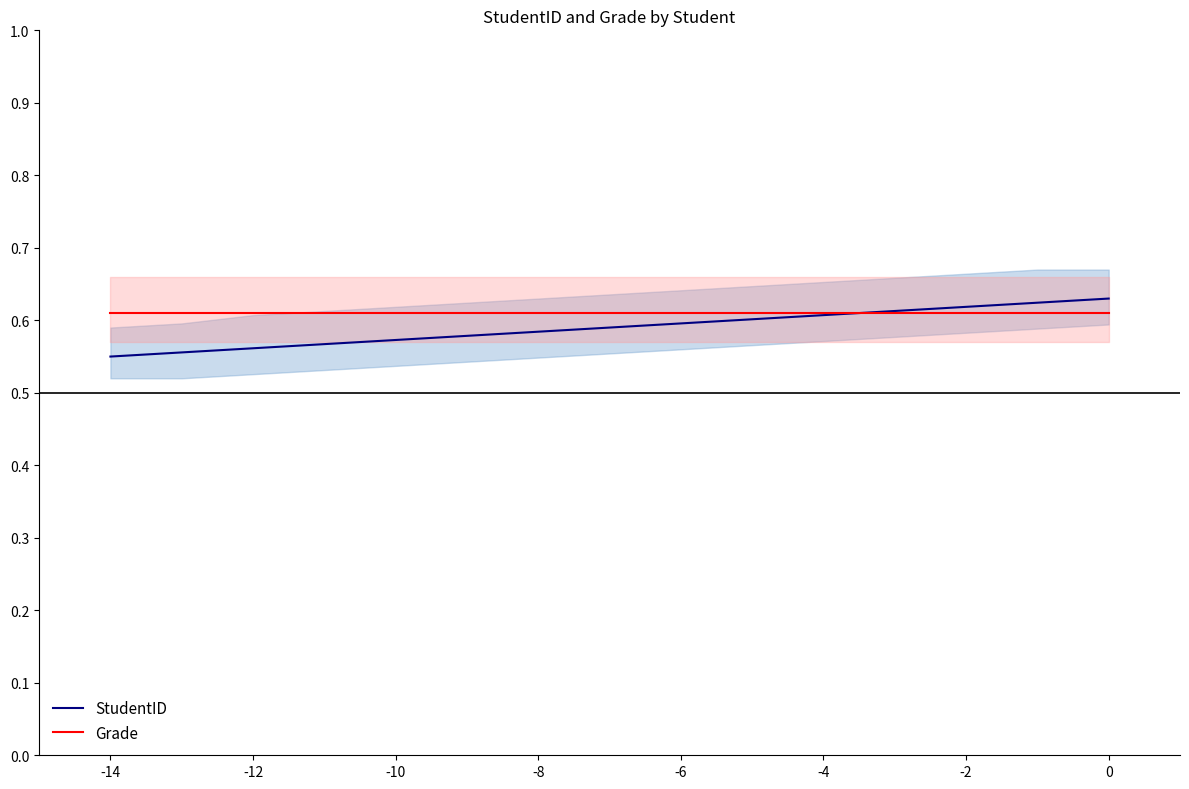

Count the number of data series in this chart.

2